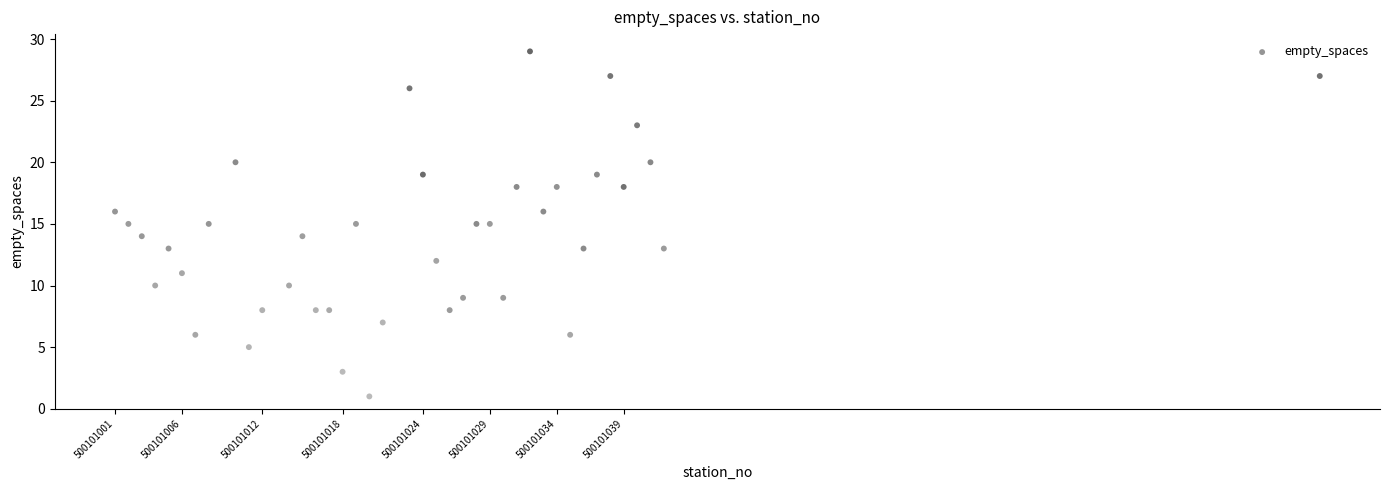

What is the range of Y values (max minus min)?

28